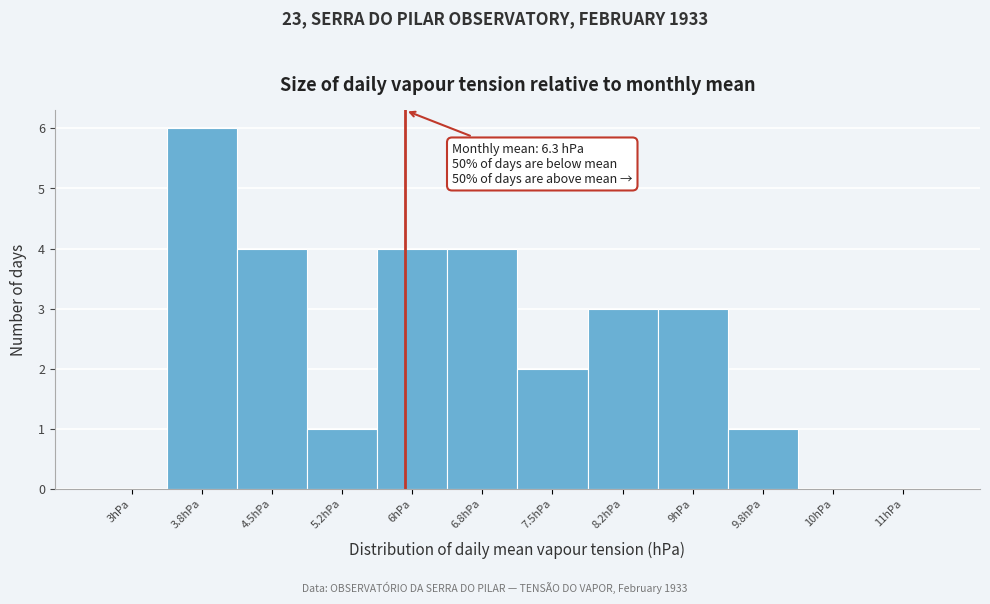

Reading left to right, list all the values displayed in this chart.

3hPa=0	3.8hPa=6	4.5hPa=4	5.2hPa=1	6hPa=4	6.8hPa=4	7.5hPa=2	8.2hPa=3	9hPa=3	9.8hPa=1	10hPa=0	11hPa=0